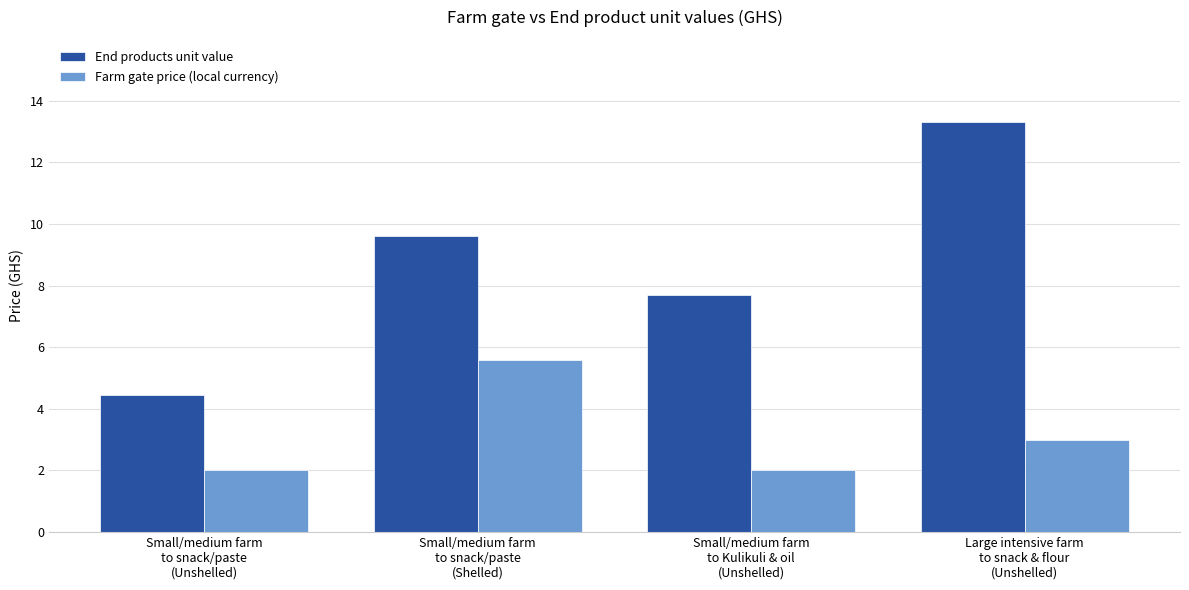

At Small/medium farm
to snack/paste
(Unshelled), list the series in order from smallest to largest.

Farm gate price (local currency), End products unit value